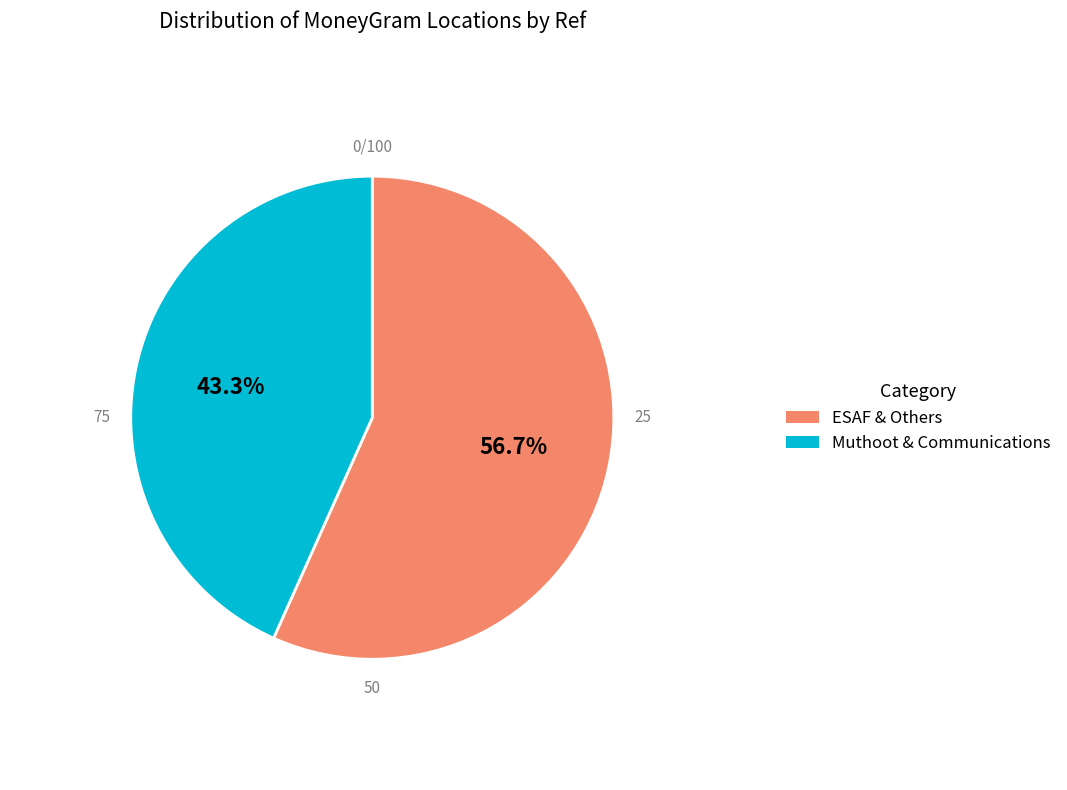

True or false: ESAF SMALL FINANCE BANK LIMITED - THIRUM accounts for 15% of the total.

True